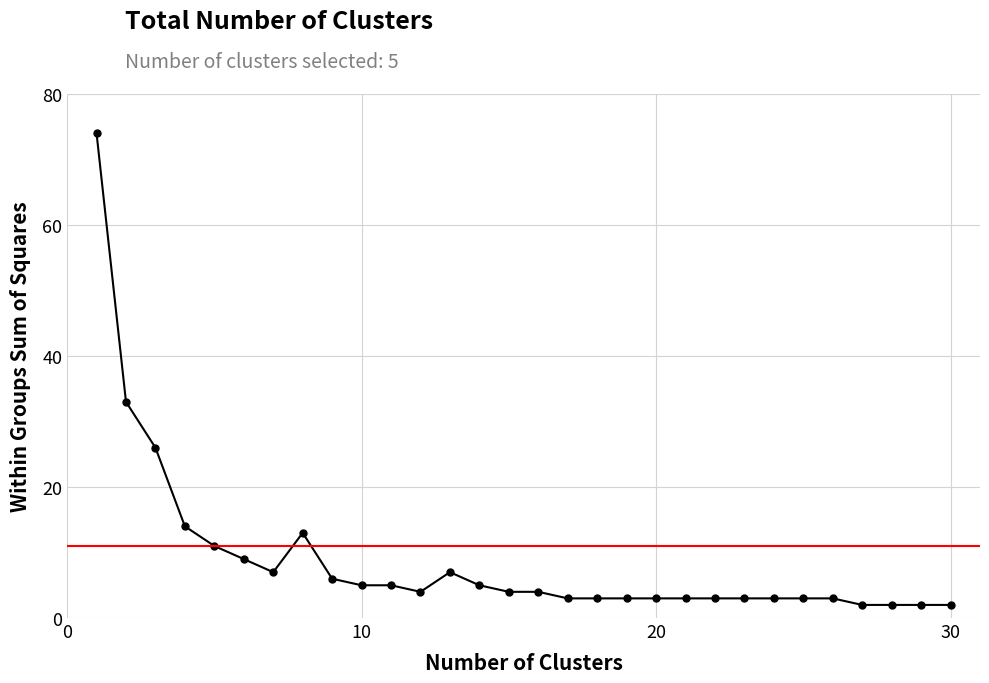

What is the maximum value shown in the chart?

74